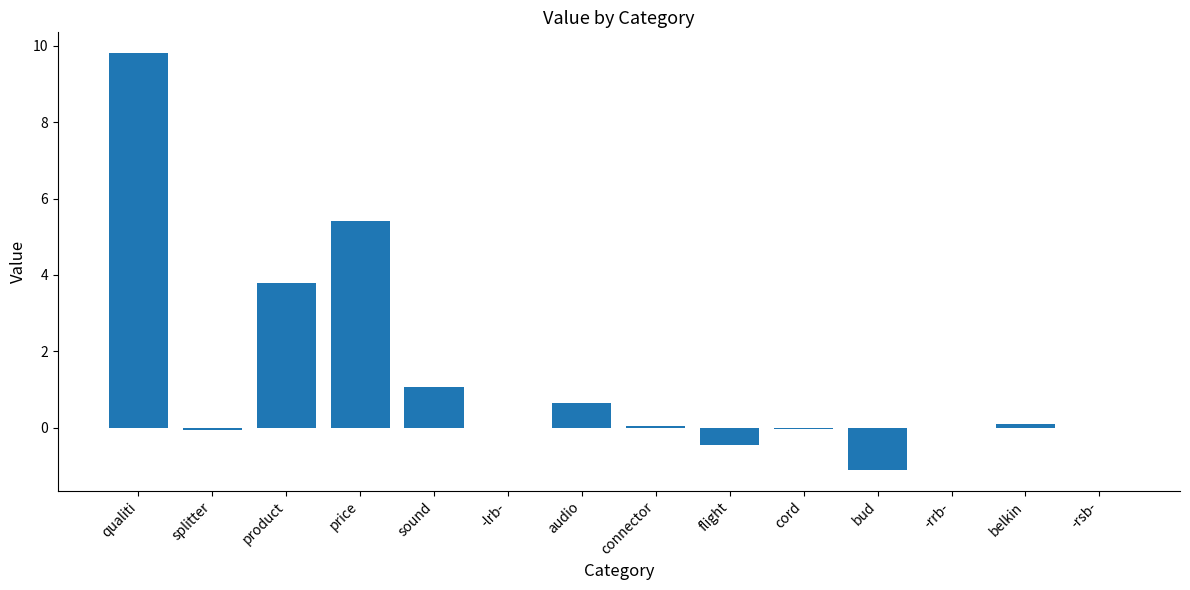

How many series are shown in this chart?

1